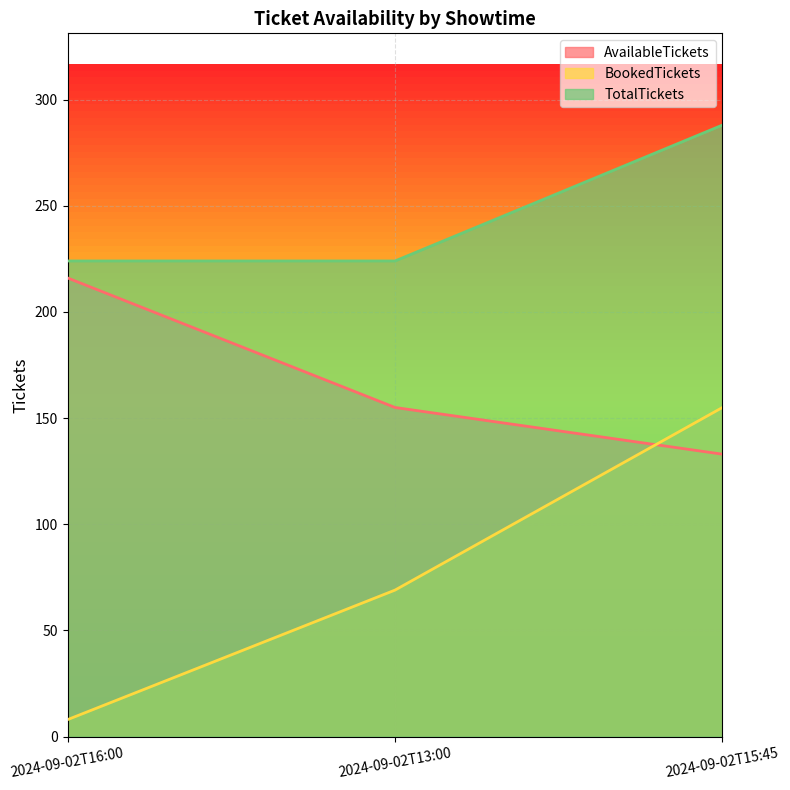

Count the TotalTickets values in the range 224 to 288.

3